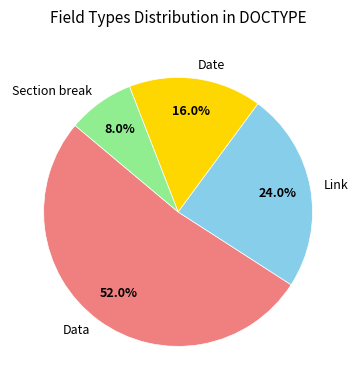

To the nearest percent, what is the difference between the largest and smallest slice percentages?

44%